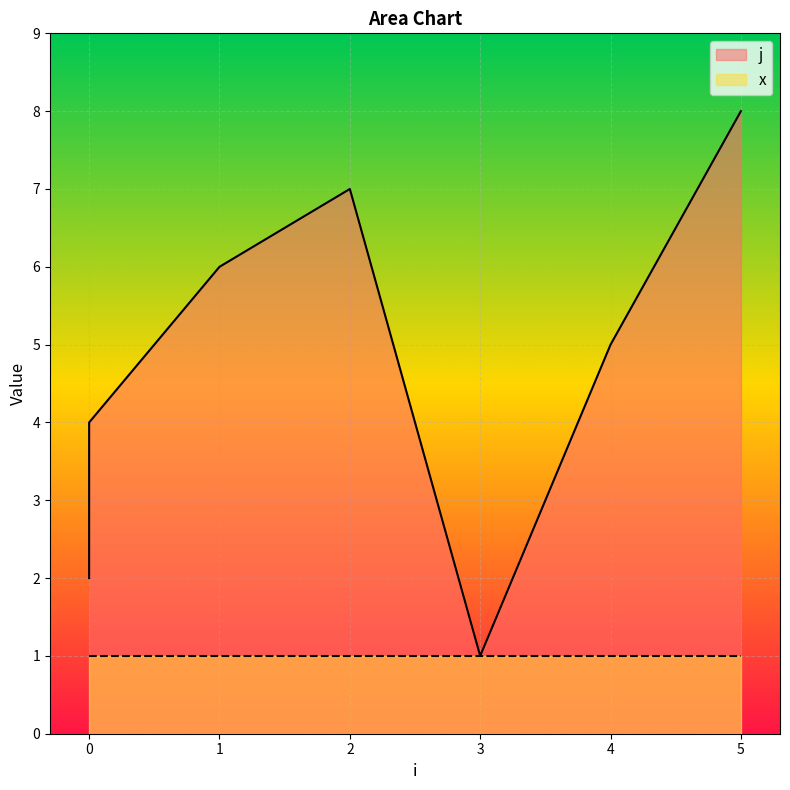

At which category does the data reach its first local valley?

3